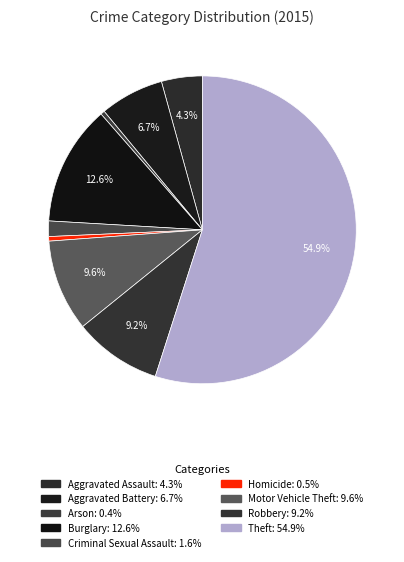

Combined, do Arson and Robbery account for over 50%?

No